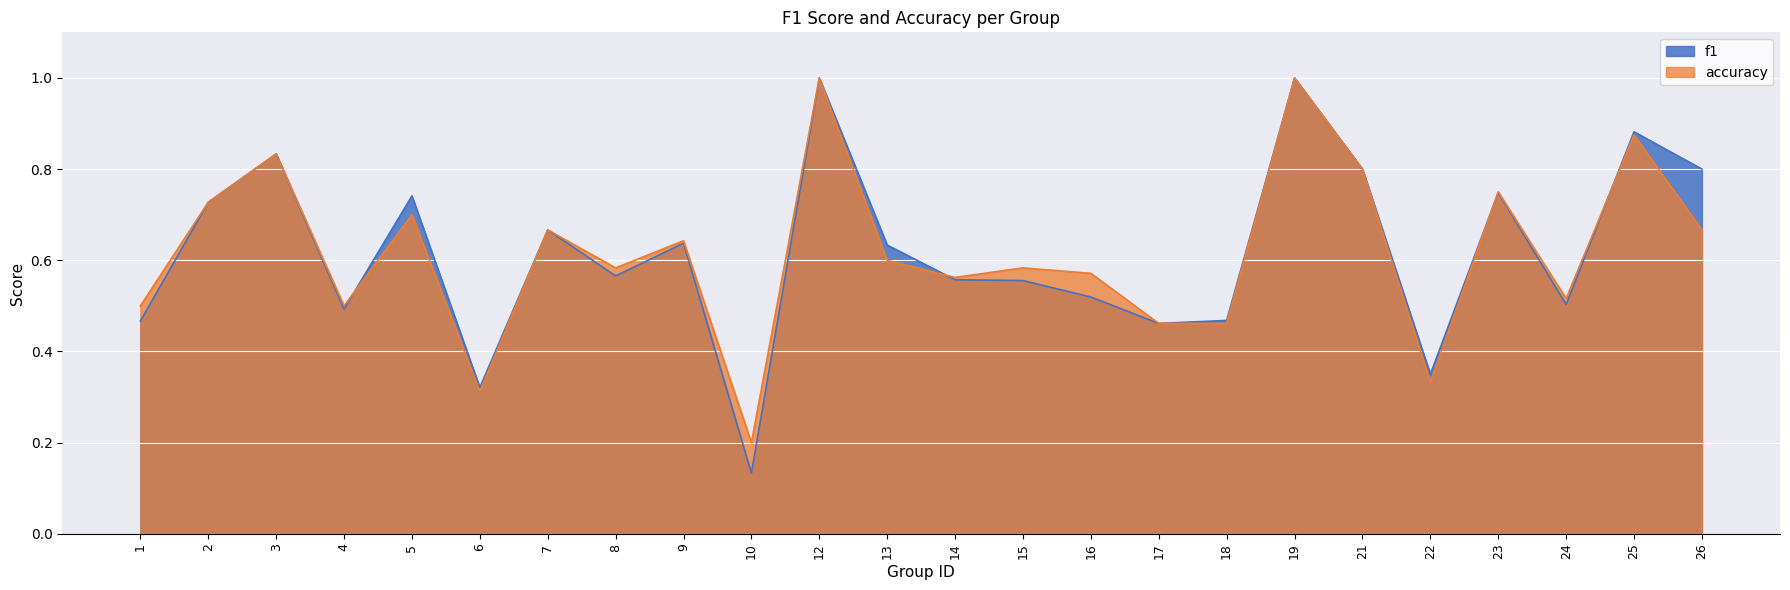

True or false: f1 and accuracy cross at least once.

True